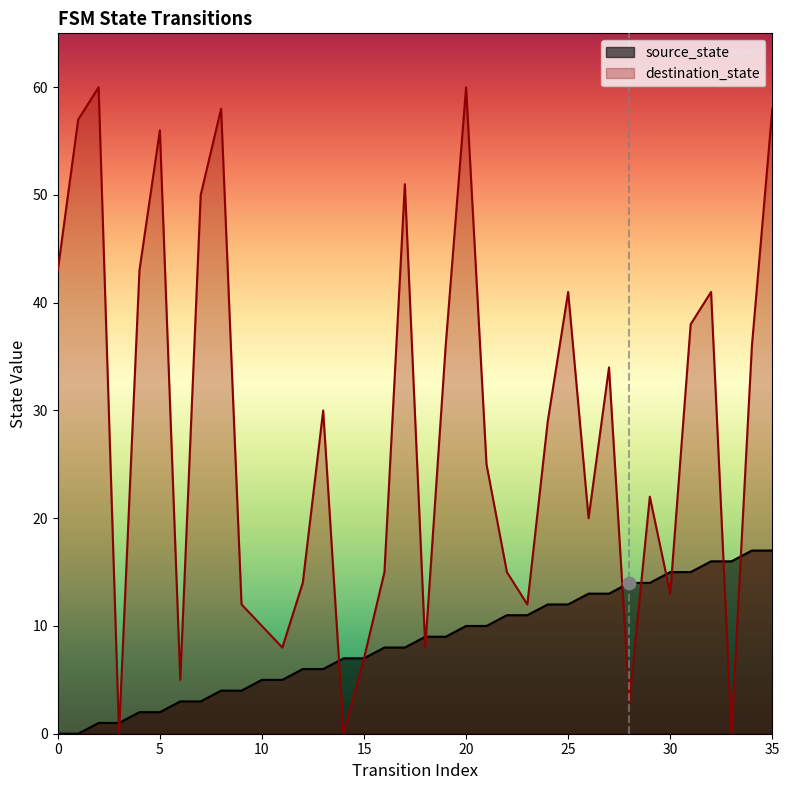

Which series reaches the minimum Y coordinate?

source_state